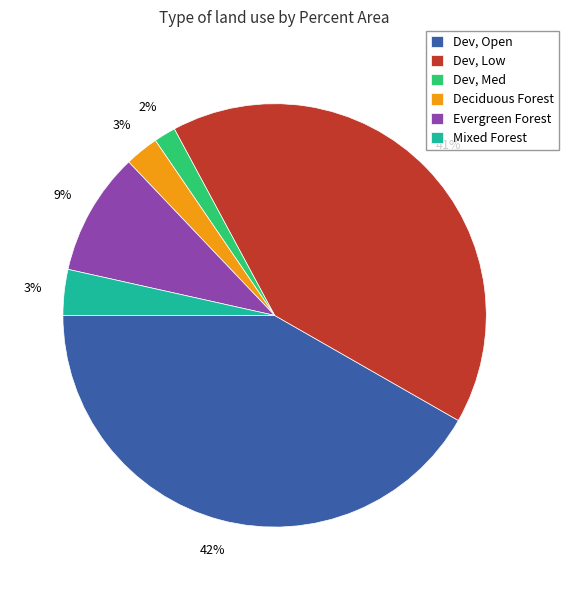

How many slices are in this pie chart?

6